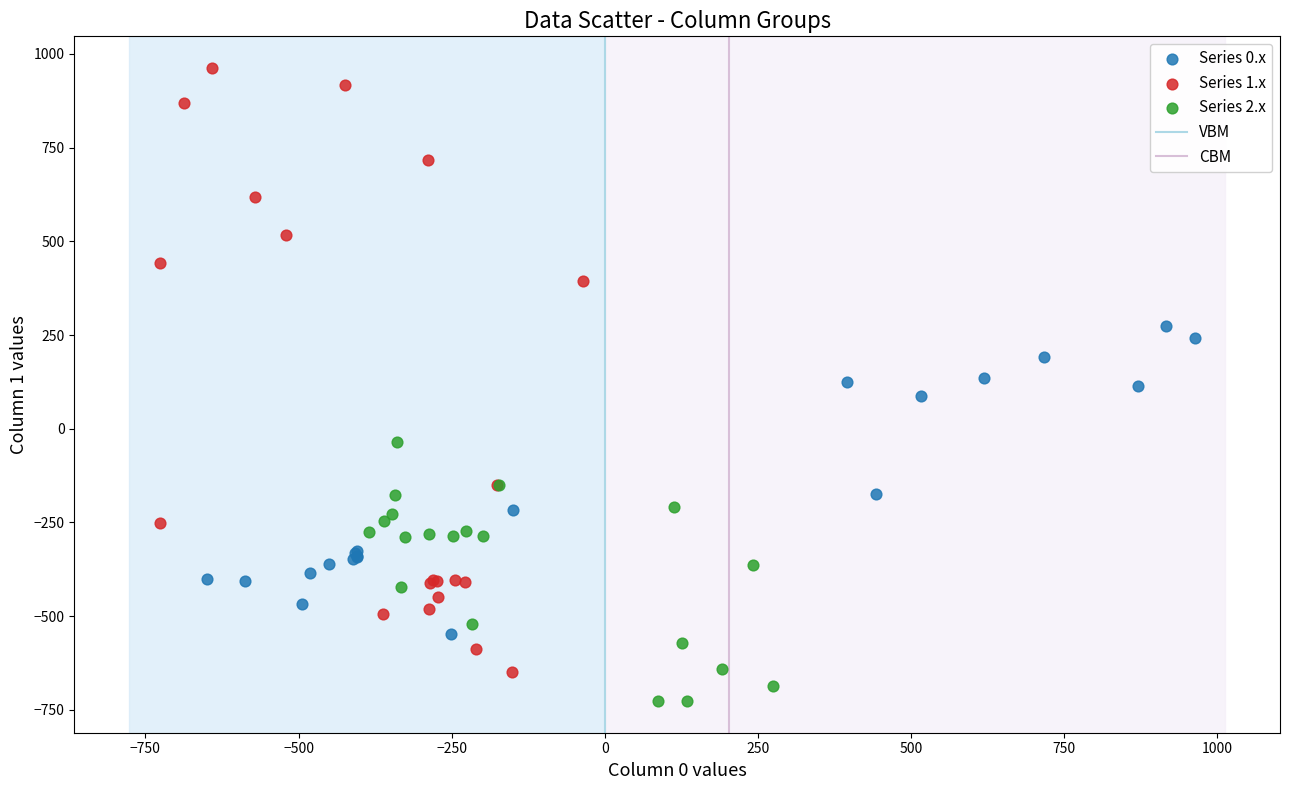

Which series reaches the minimum Y coordinate?

Series 2.x